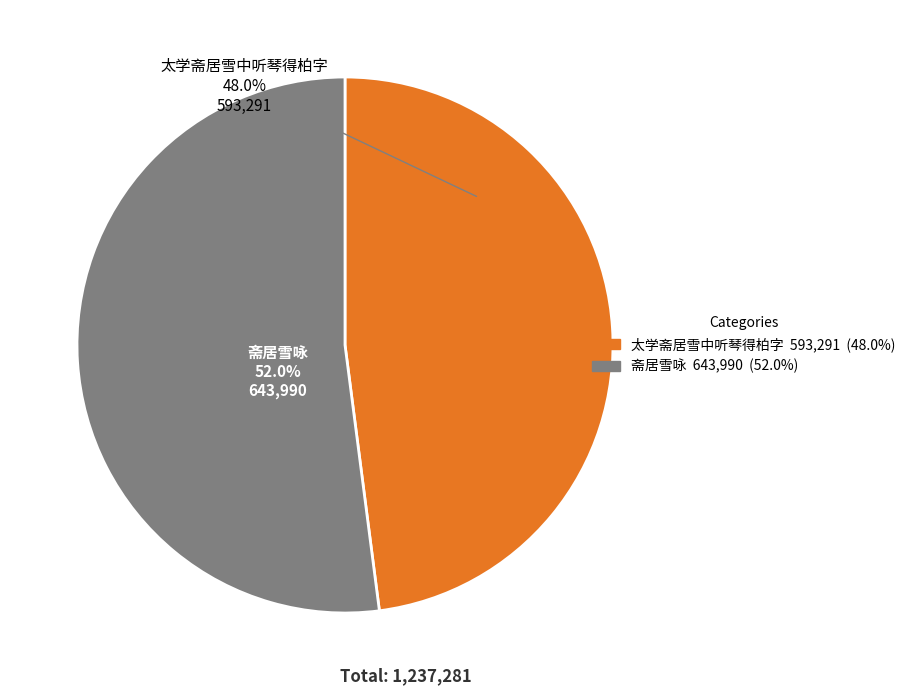

How many segments does this pie chart have?

2